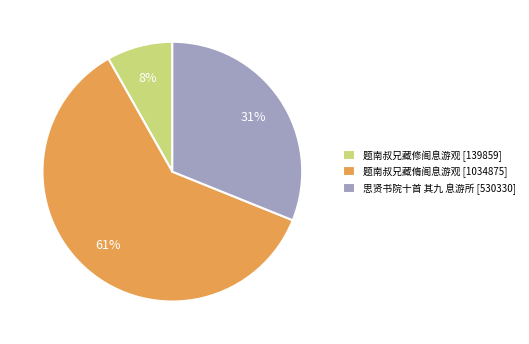

Which has a higher value, 题南叔兄藏脩阁息游观 [1034875] or 思贤书院十首 其九 息游所 [530330]?

题南叔兄藏脩阁息游观 [1034875]